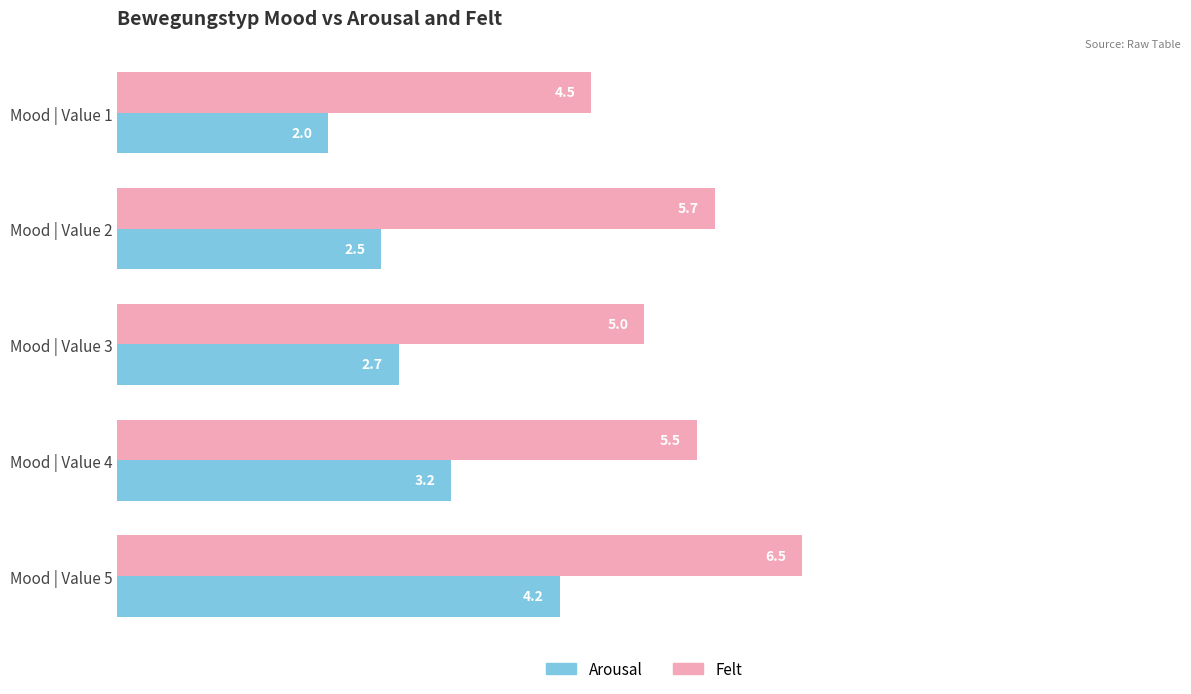

Rank the series by their maximum value, from lowest to highest.

Arousal, Felt